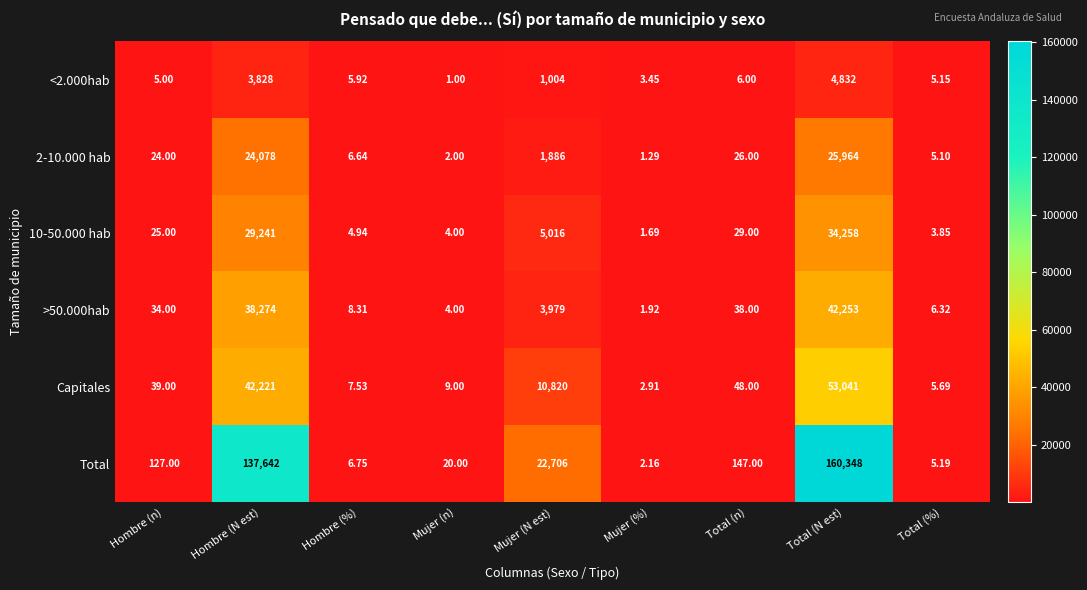

What is the minimum value shown in the chart?

1.0